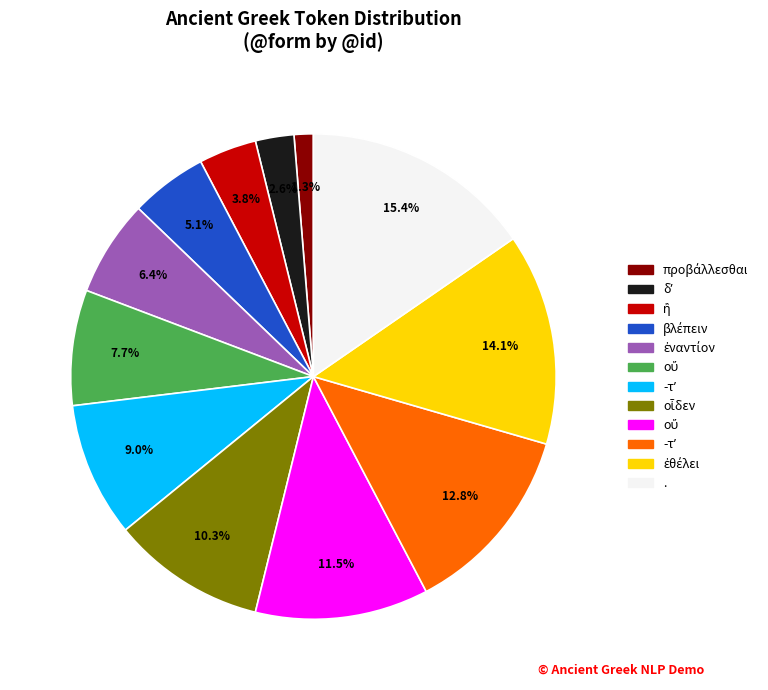

Is there a majority slice in this chart?

No